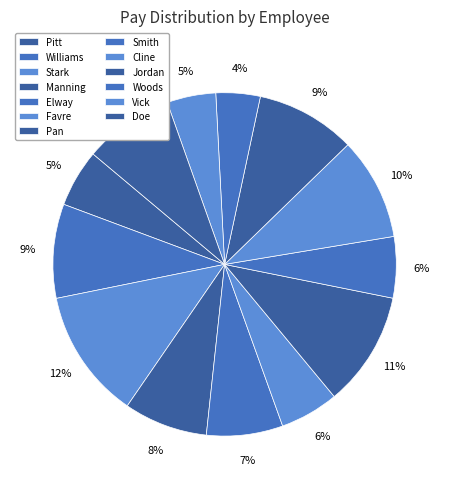

What portion of the pie excludes Smith?

94.2%